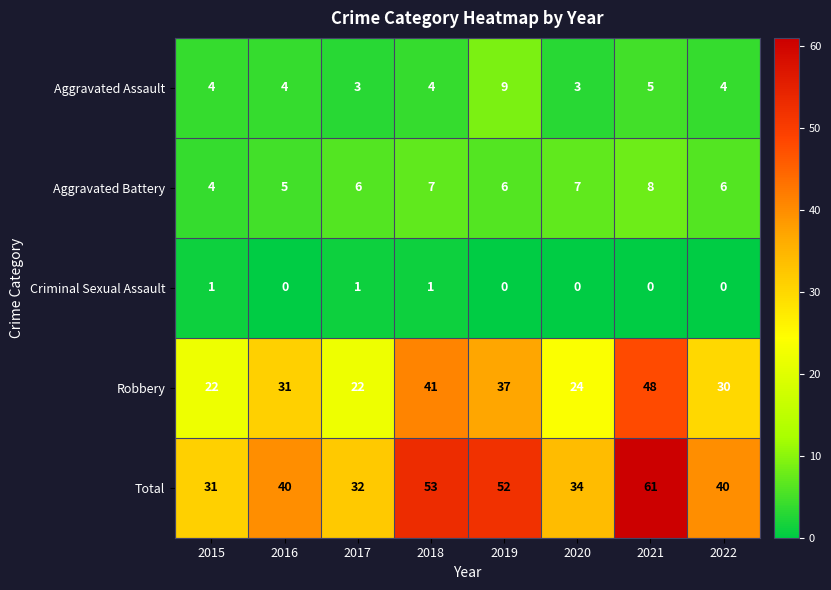

What is the total value across all series at 2022?

80